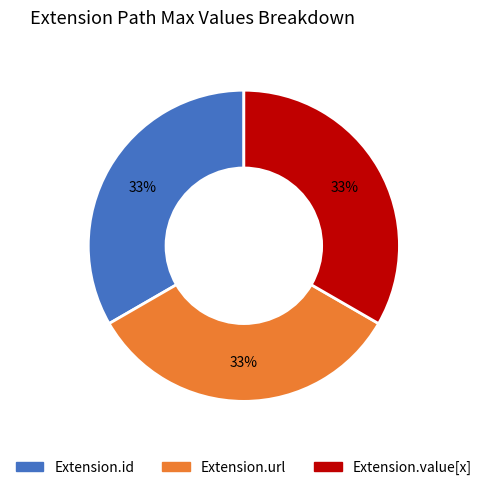

To the nearest percent, what is the average slice percentage?

33%